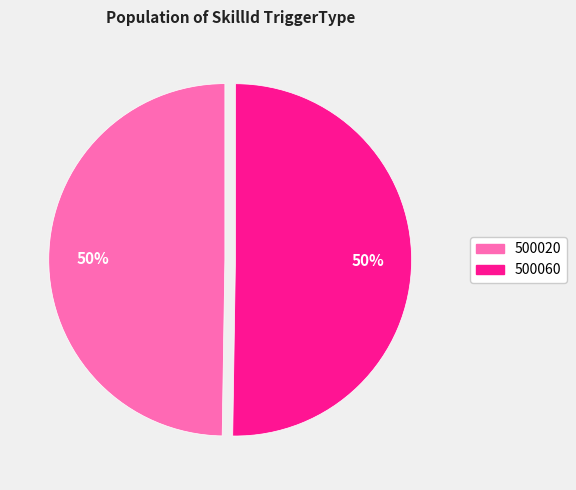

To the nearest percent, what percentage of the pie is 500060?

50%